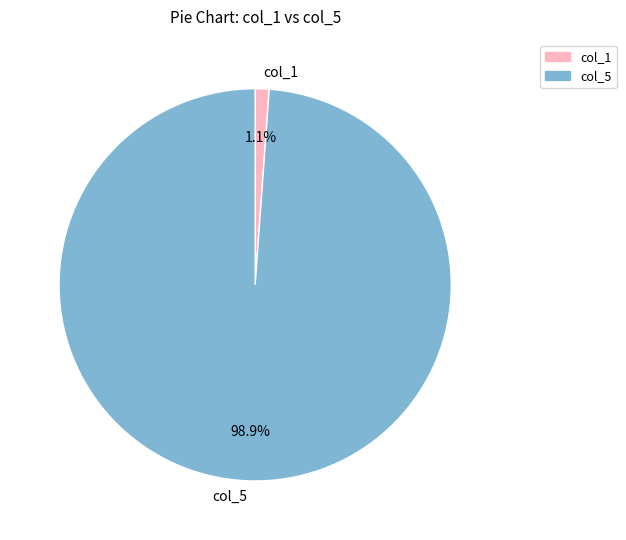

Which slice is the smallest?

col_1